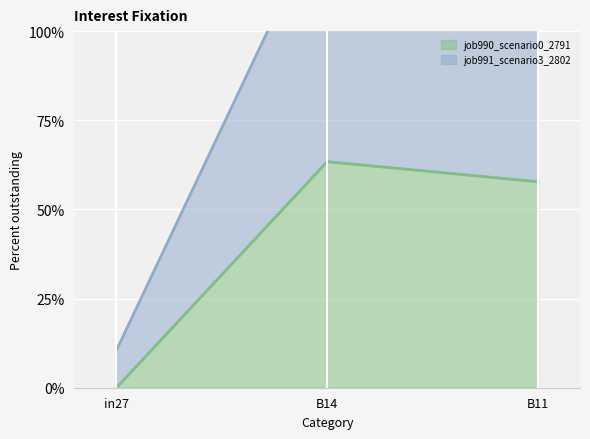

Is it true that job990_scenario0_2791 equals 0.2 at B14?

False